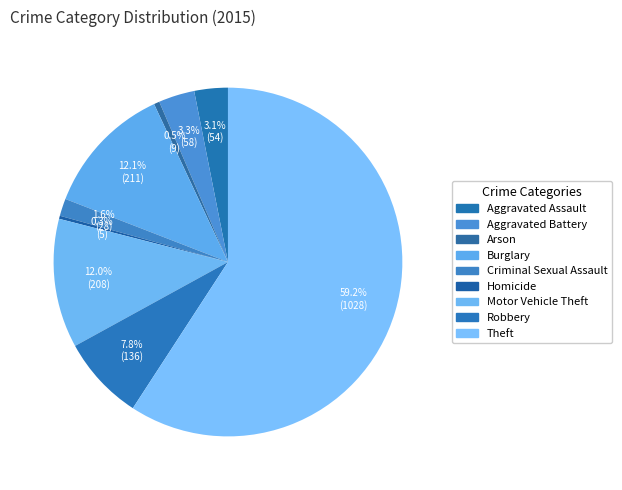

Which slice is the smallest?

Homicide